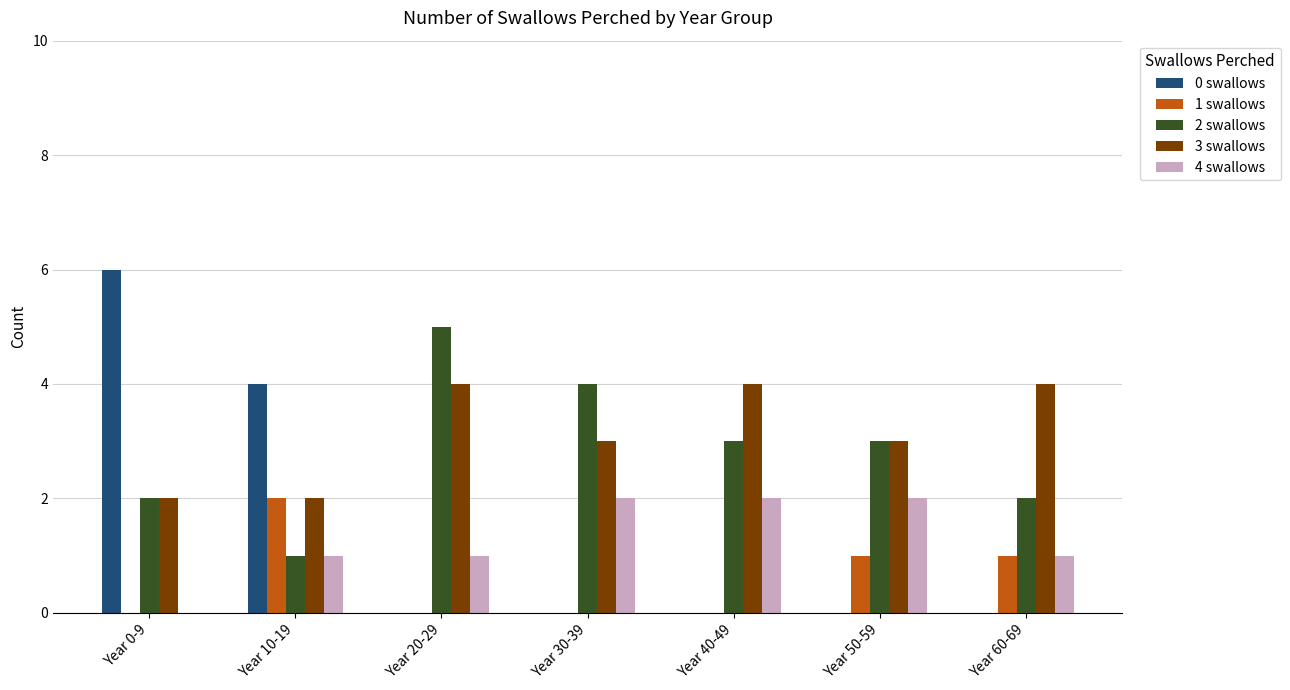

Reading right to left, extract all data points from this chart.

0 swallows: 0	0	0	0	0	4	6
1 swallows: 1	1	0	0	0	2	0
2 swallows: 2	3	3	4	5	1	2
3 swallows: 4	3	4	3	4	2	2
4 swallows: 1	2	2	2	1	1	0